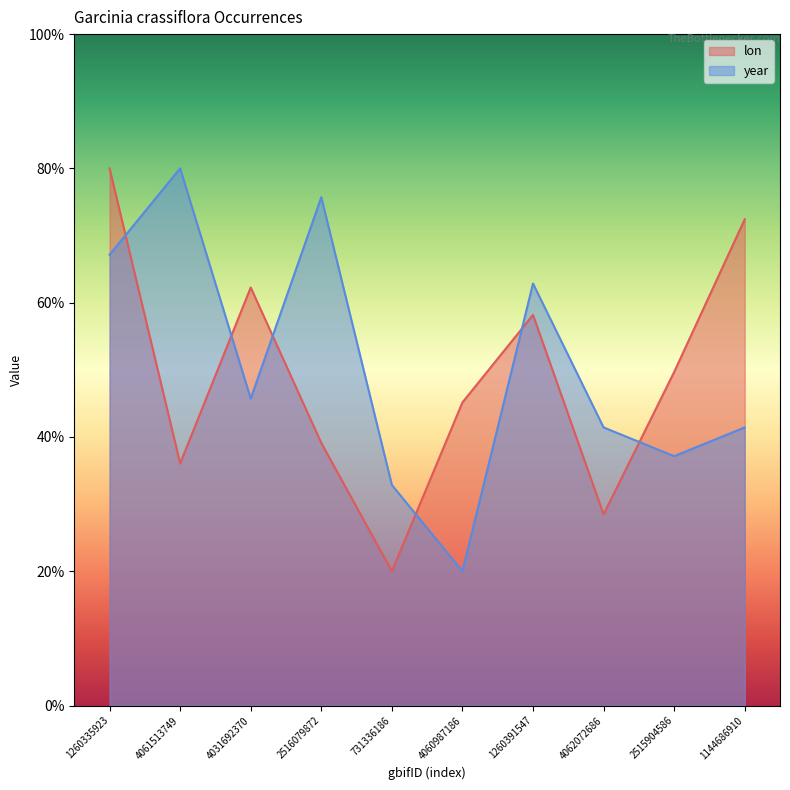

Count the number of data series in this chart.

2